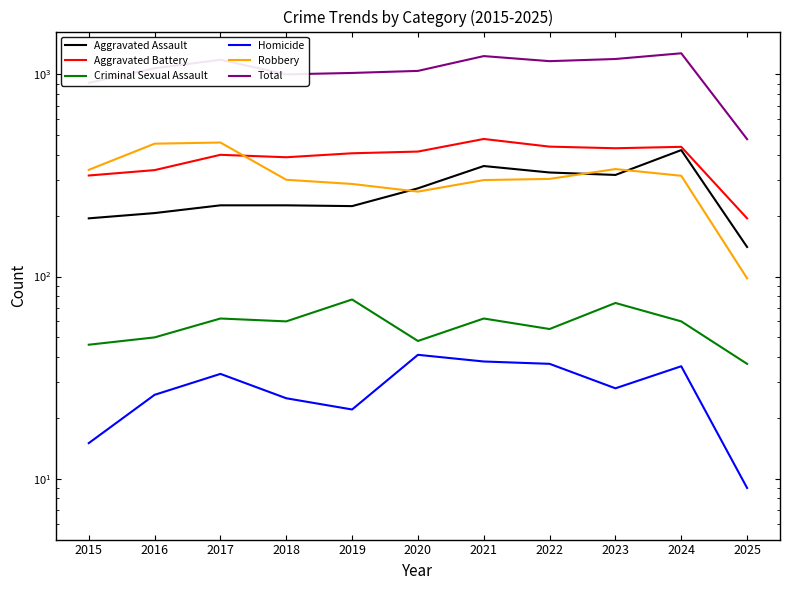

Does the chart display data point markers on the line(s)?

No